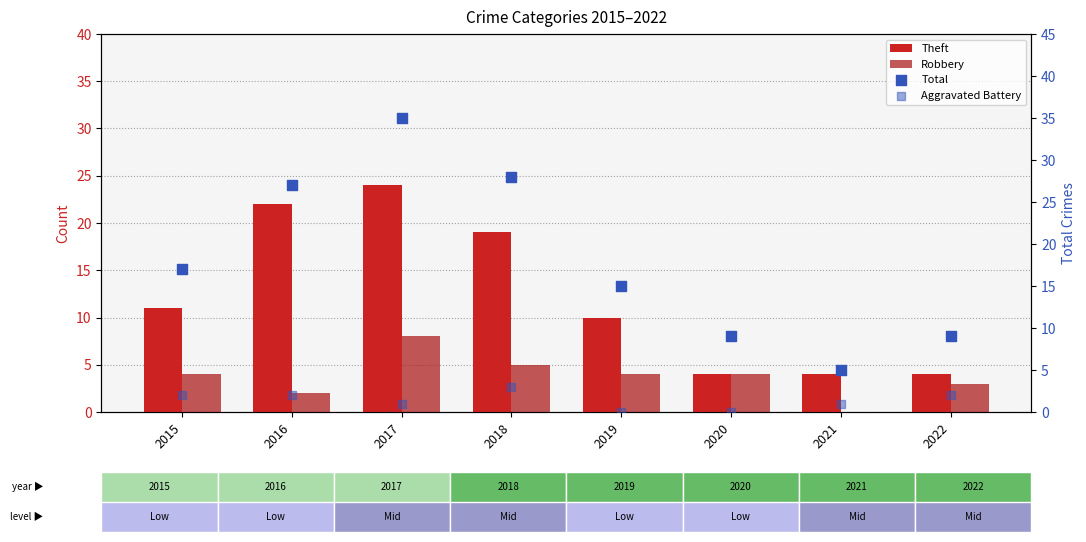

Is the value of Robbery at 2019 greater than the value of Theft at 2018?

No